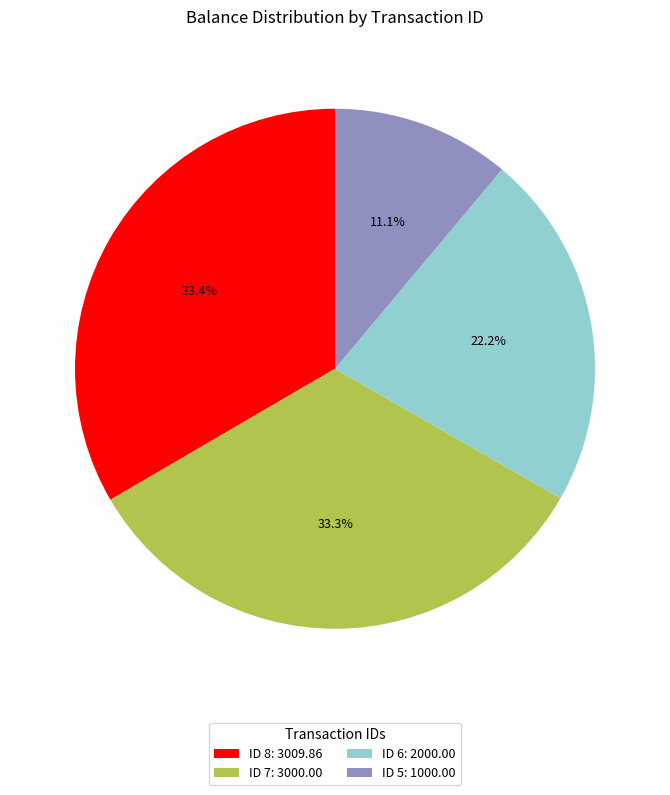

Is ID 5: 1000.00 the majority of the pie?

No